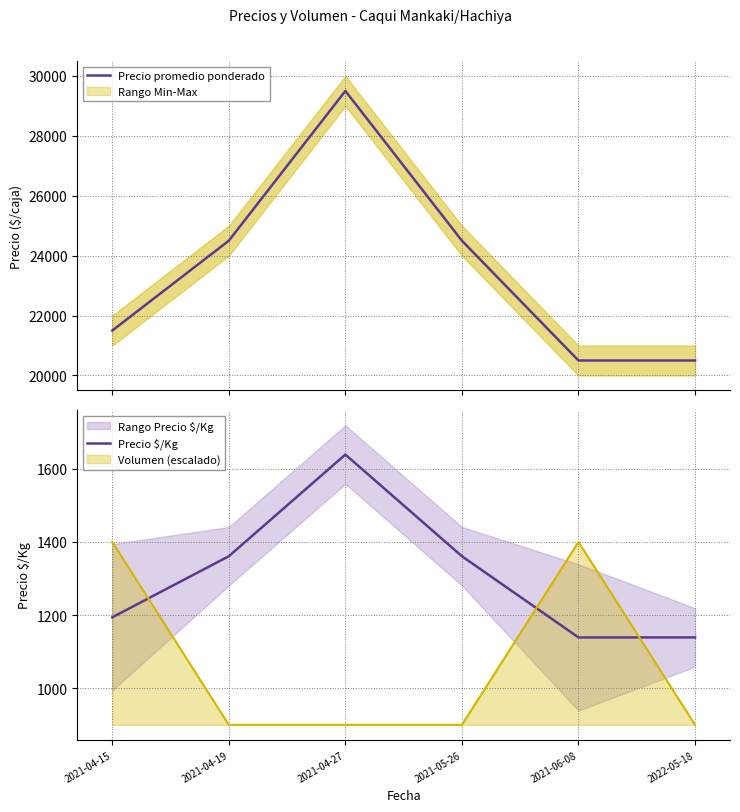

Read the Precio $/Kg value at 2021-06-08.

1139